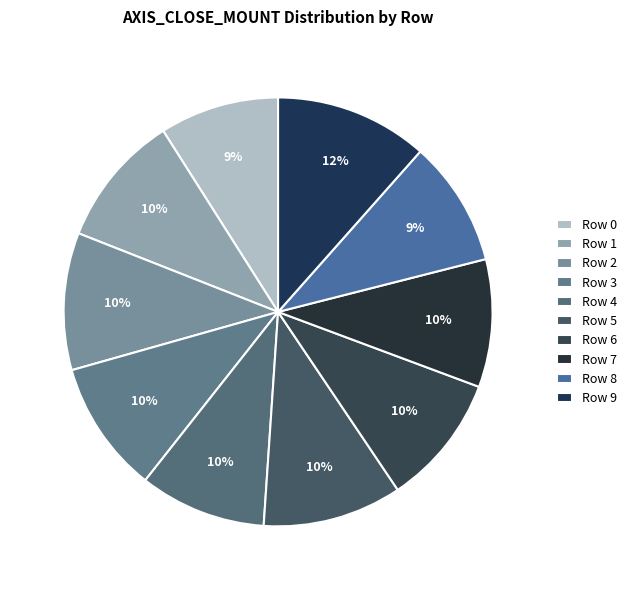

What is the change in value from Row 2 to Row 4?

-77500